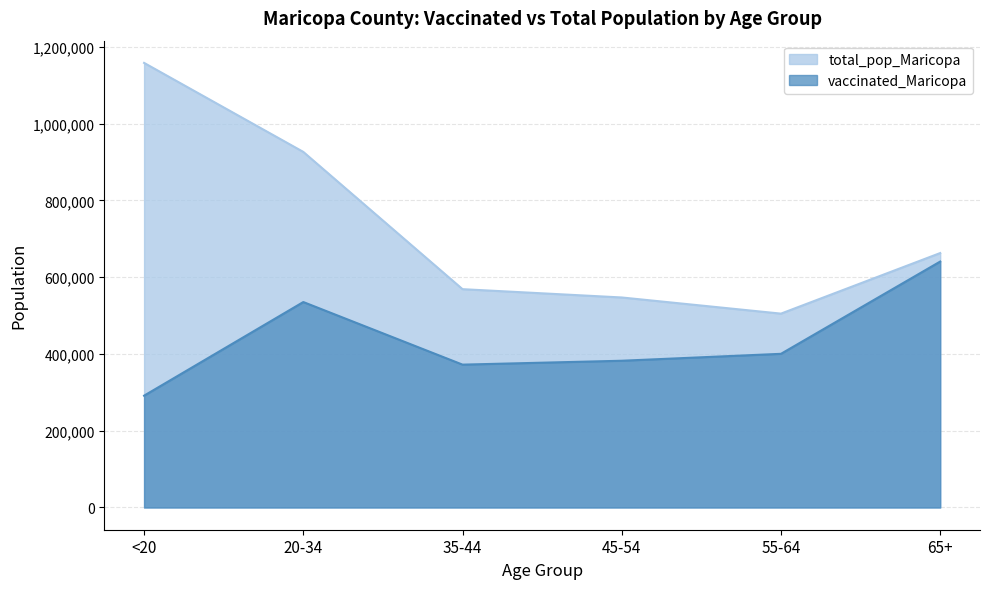

What is the spread (max minus min) of values at 35-44?

196561